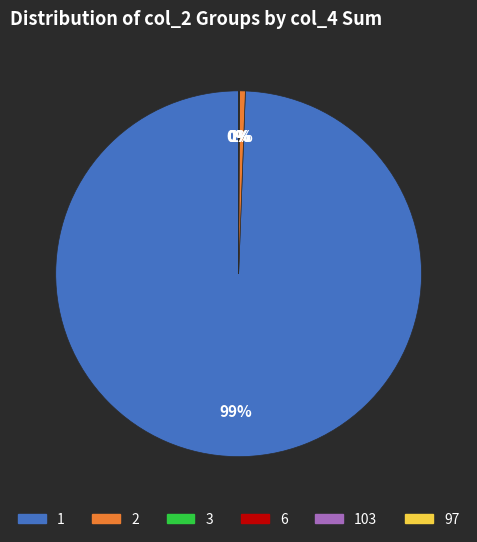

To the nearest percent, what is the difference between the largest and smallest slice percentages?

99%